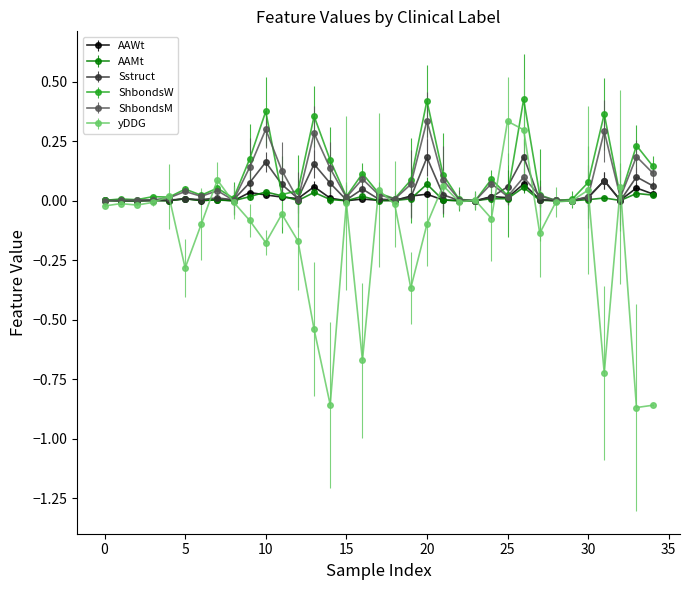

Which series has the largest range (max minus min)?

yDDG